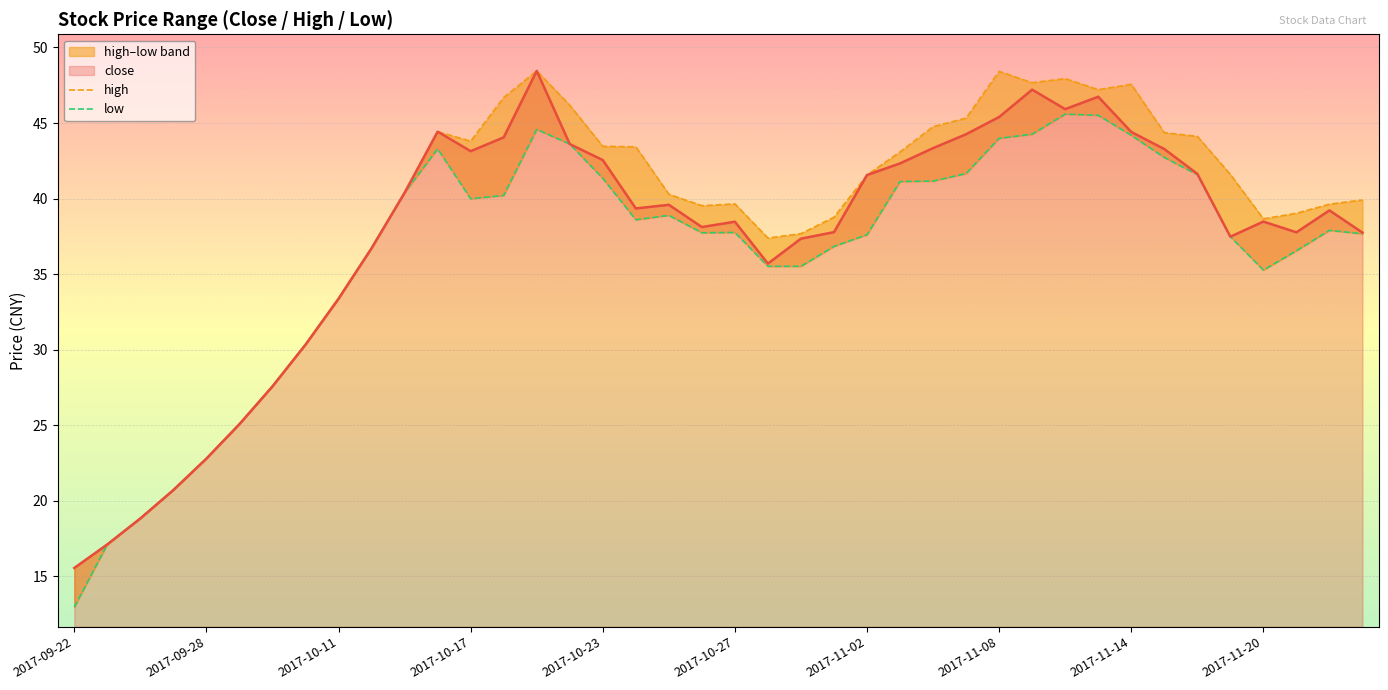

True or false: high and close cross at least once.

False